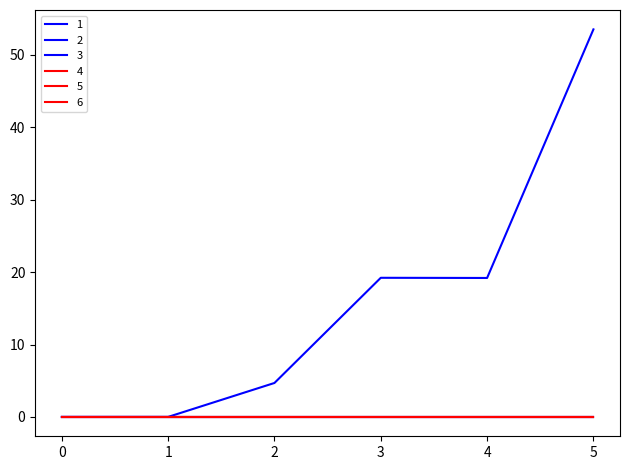

Is it true that 1 equals 19.2 at 3?

True